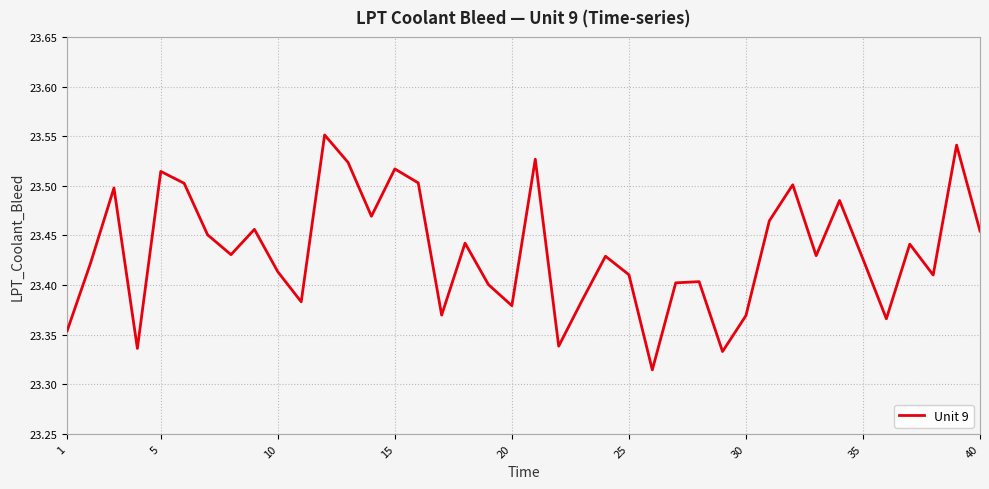

The value at 30 is 8.1. True or false?

False